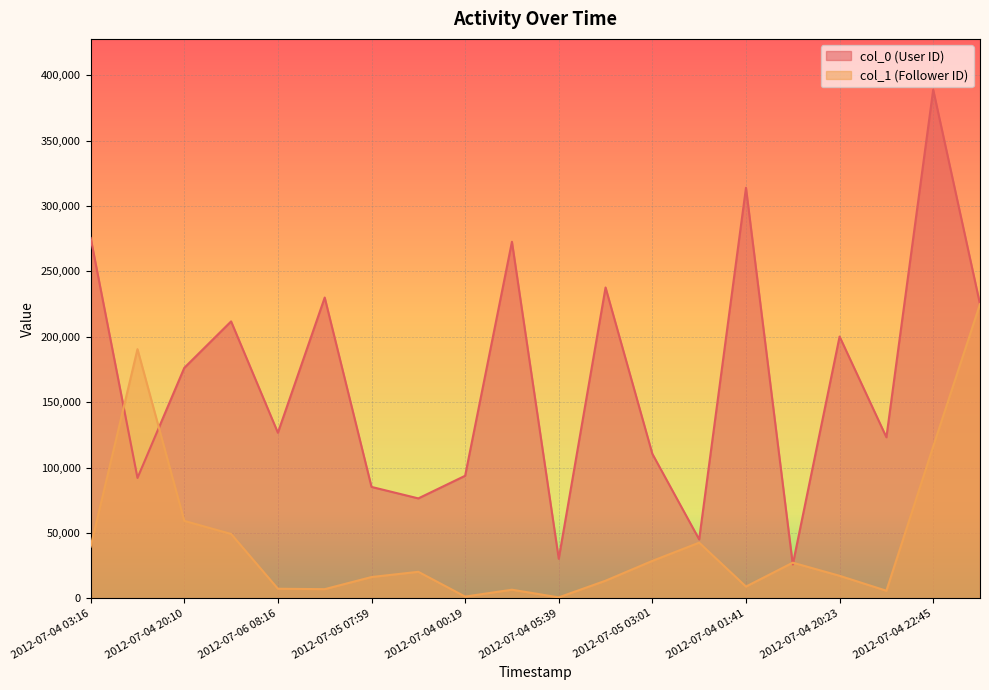

Which series has the largest total across all categories?

col_0 (User ID)